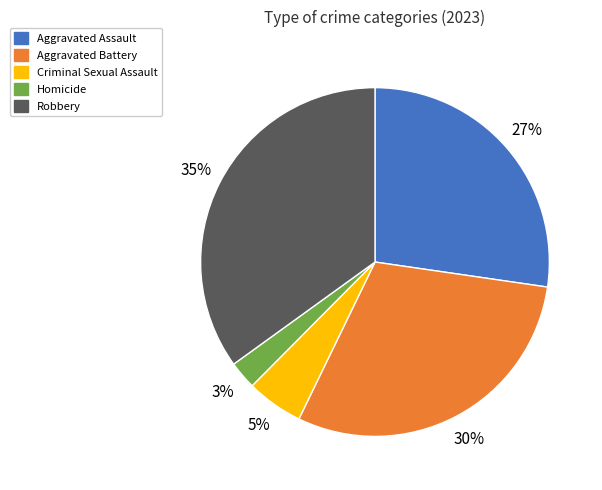

To the nearest percent, what portion does Homicide represent?

3%